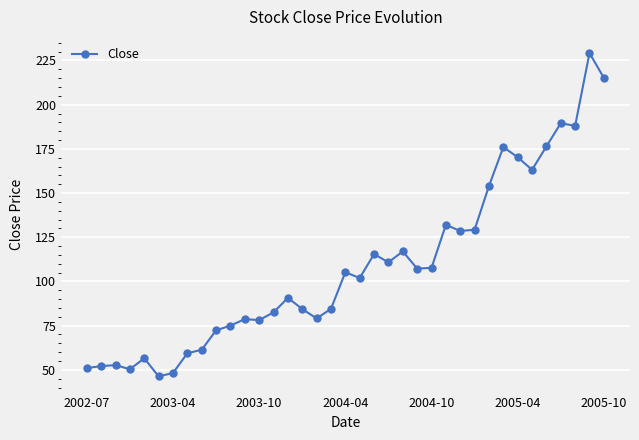

What is the value of the 25th point from the left?

107.7